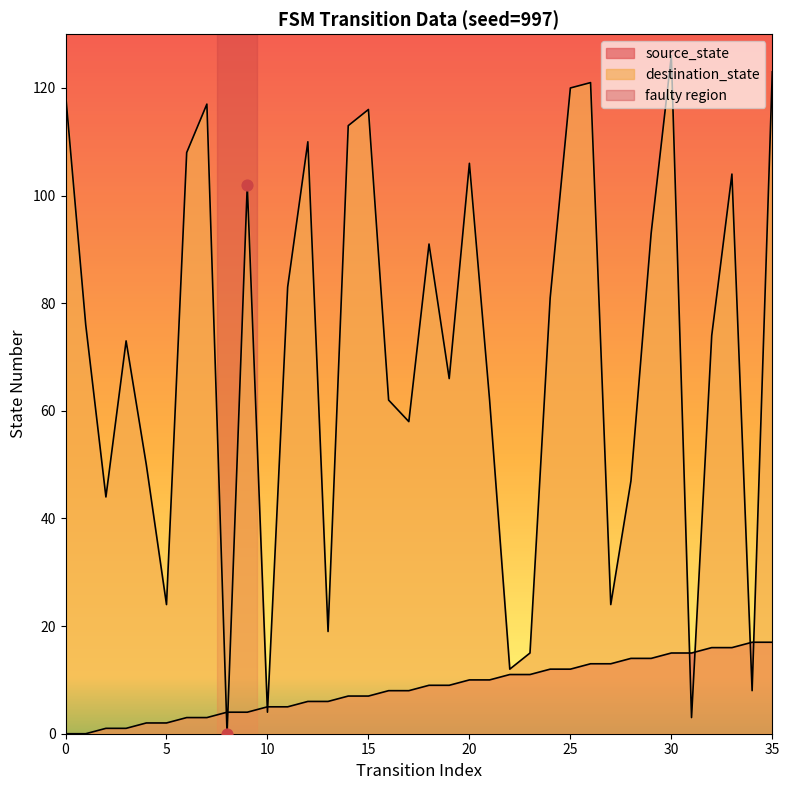

Which series reaches the maximum Y coordinate?

destination_state